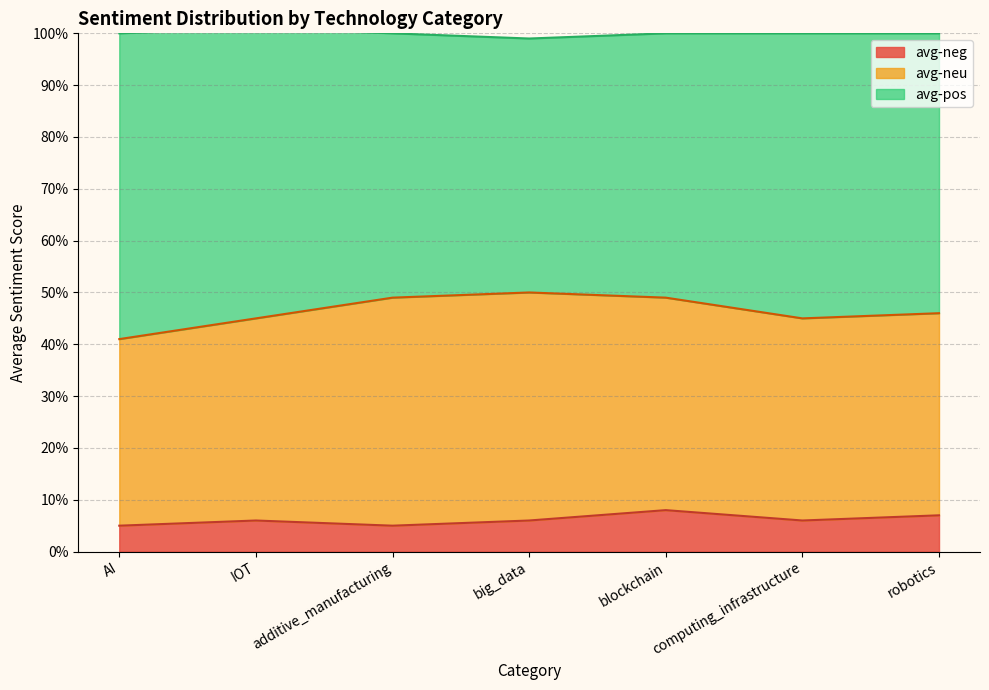

What is the difference between the maximum and minimum values in the avg-pos series?

0.1